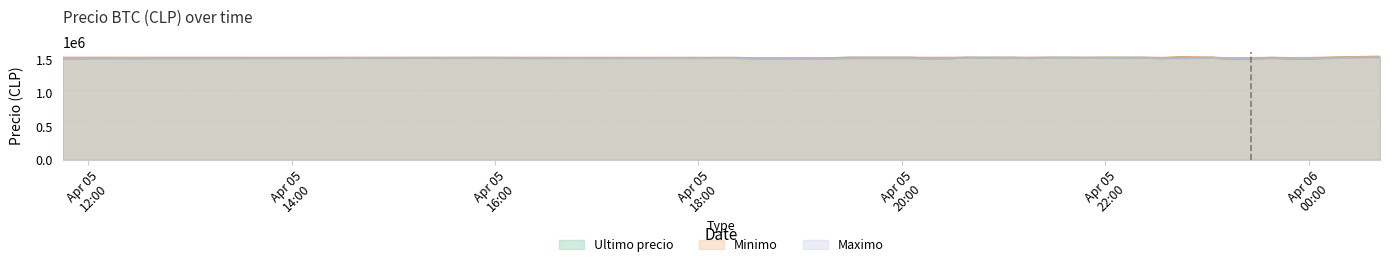

What is the difference between the second highest and second lowest values in the Maximo series?

16102.0